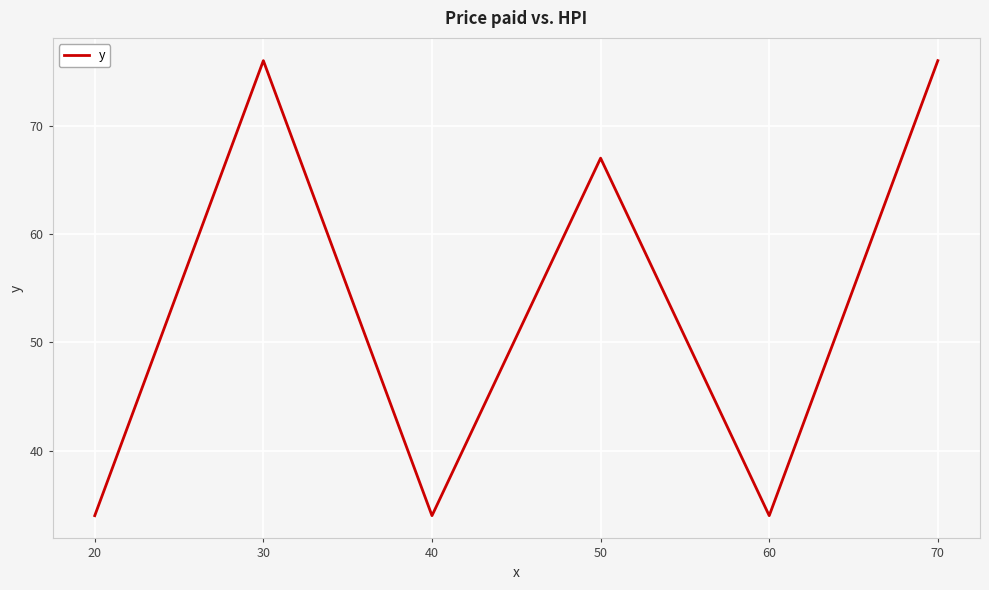

Which has a higher value, 20 or 50?

50